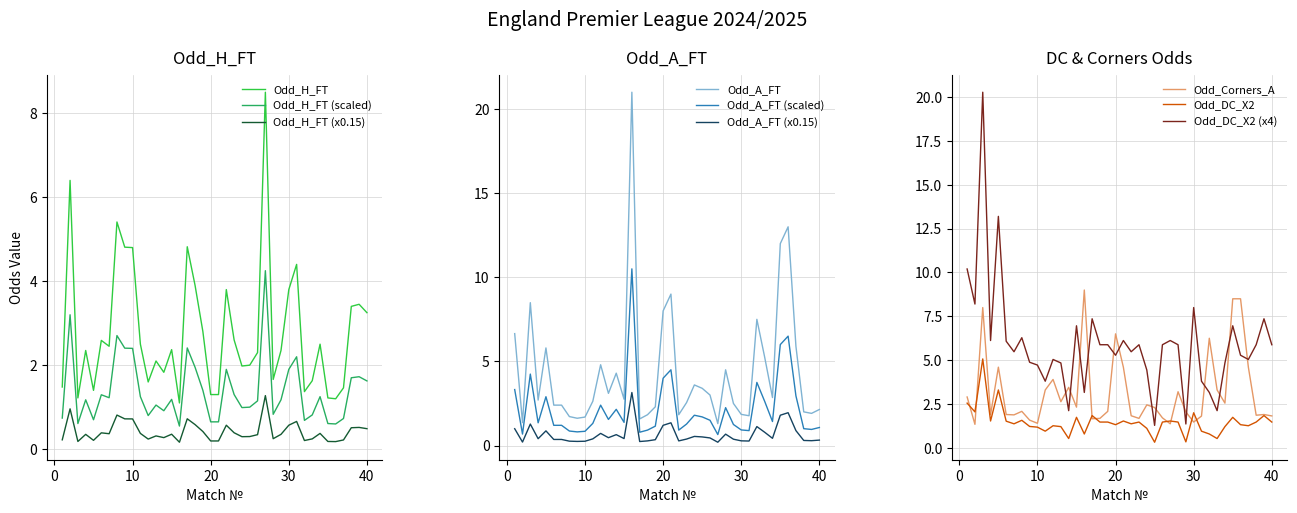

True or false: Odd_DC_X2 (x4) and Odd_DC_X2 cross at least once.

False